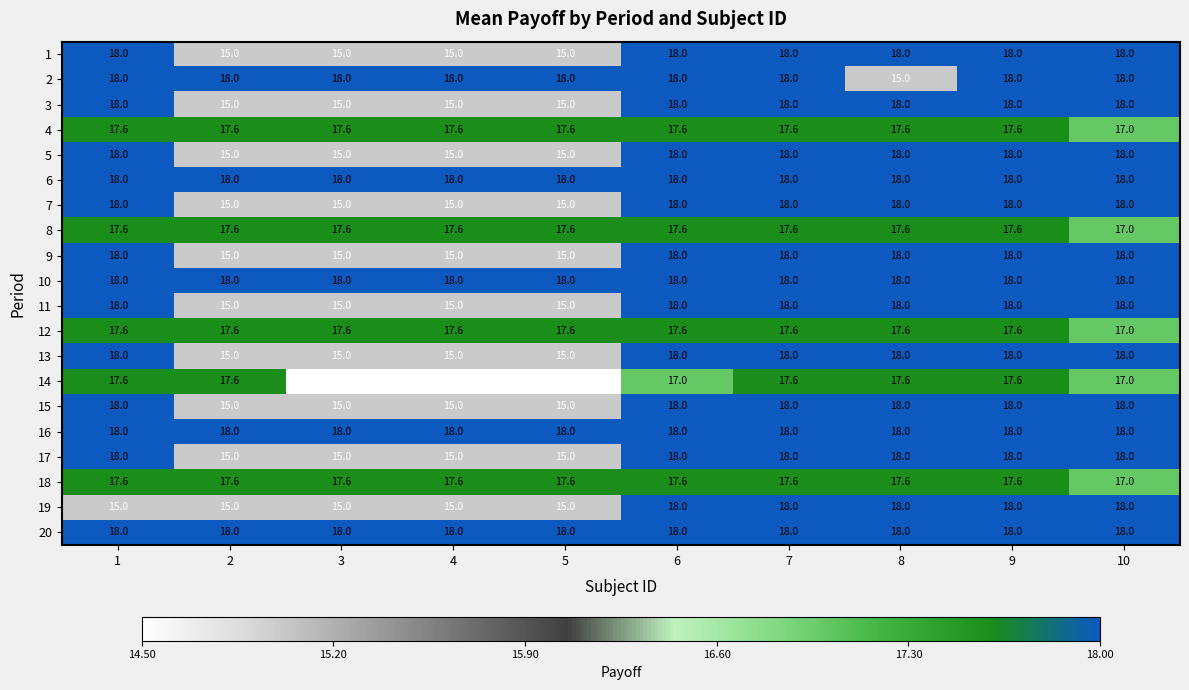

What is the difference between the highest and lowest values at 3?

3.5